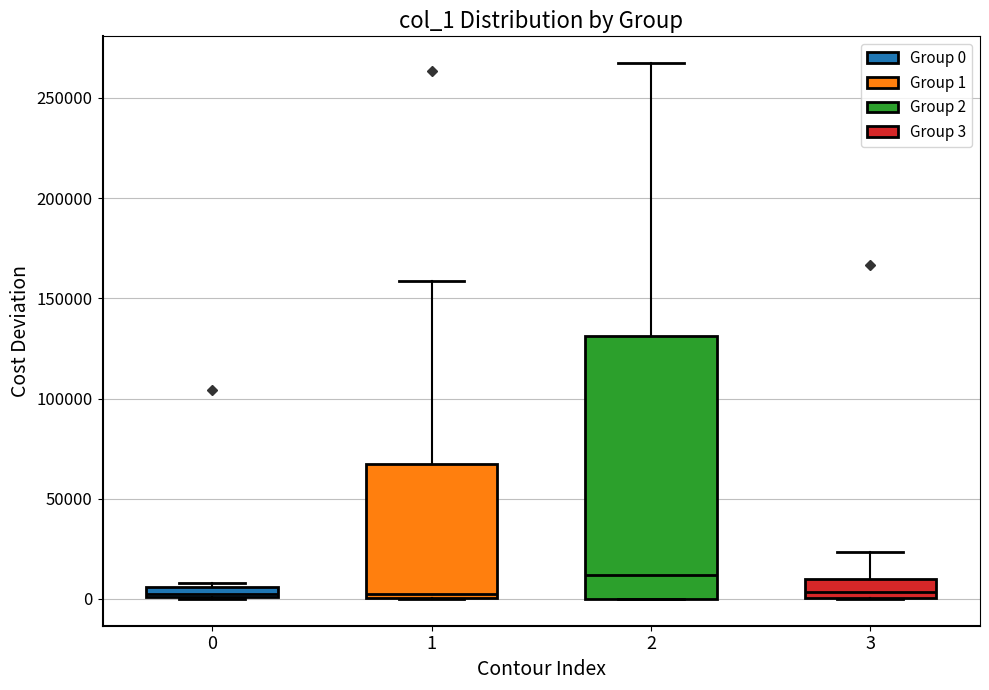

Which box has the highest median line?

2